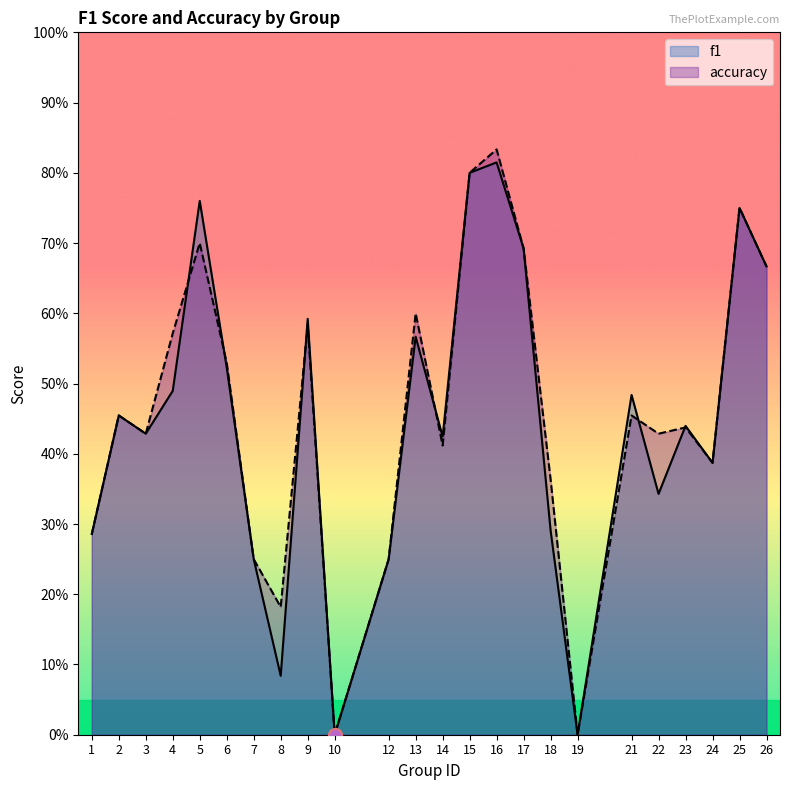

Count the accuracy values in the range 0 to 1.

24